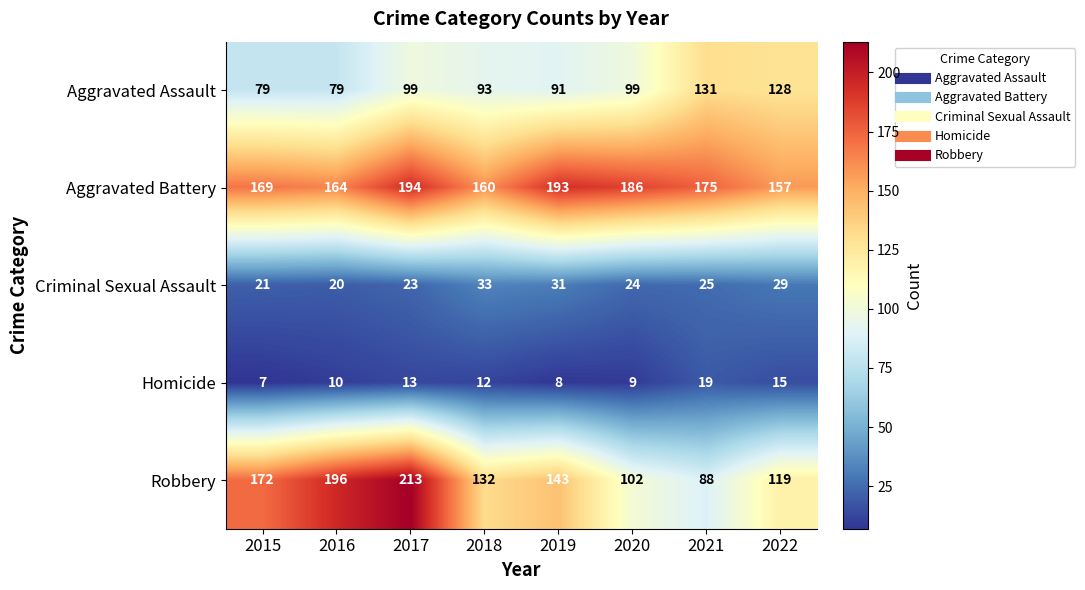

Which series has the widest spread of values?

Robbery